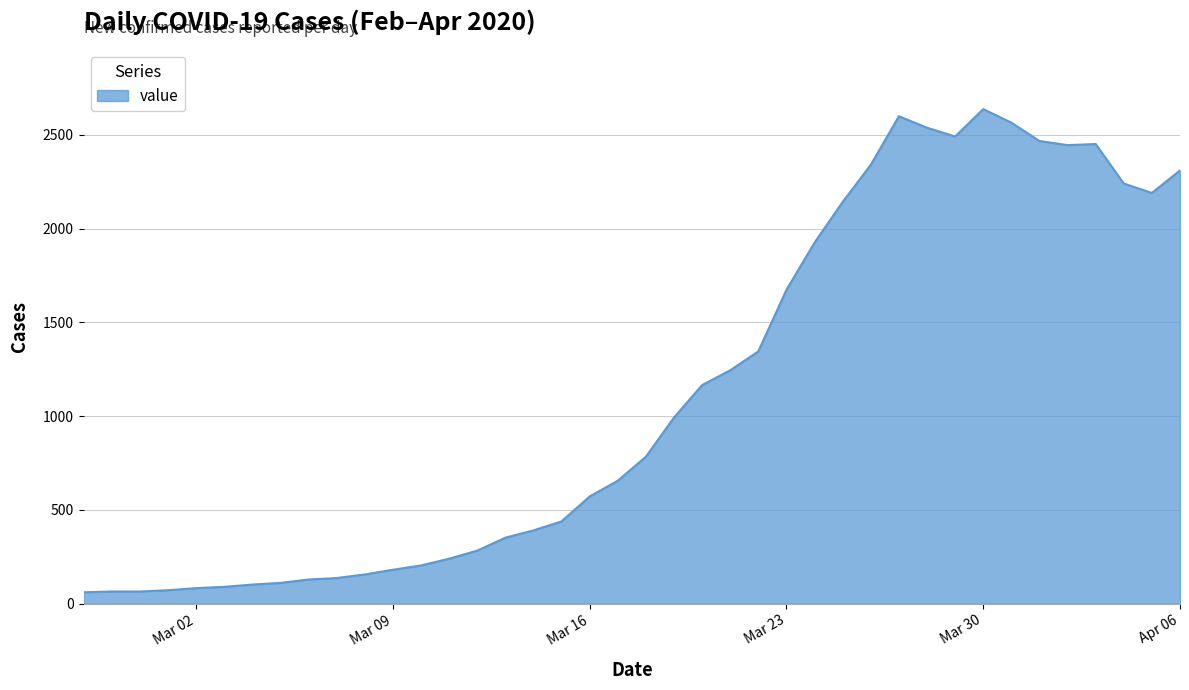

What is the maximum value shown in the chart?

2638